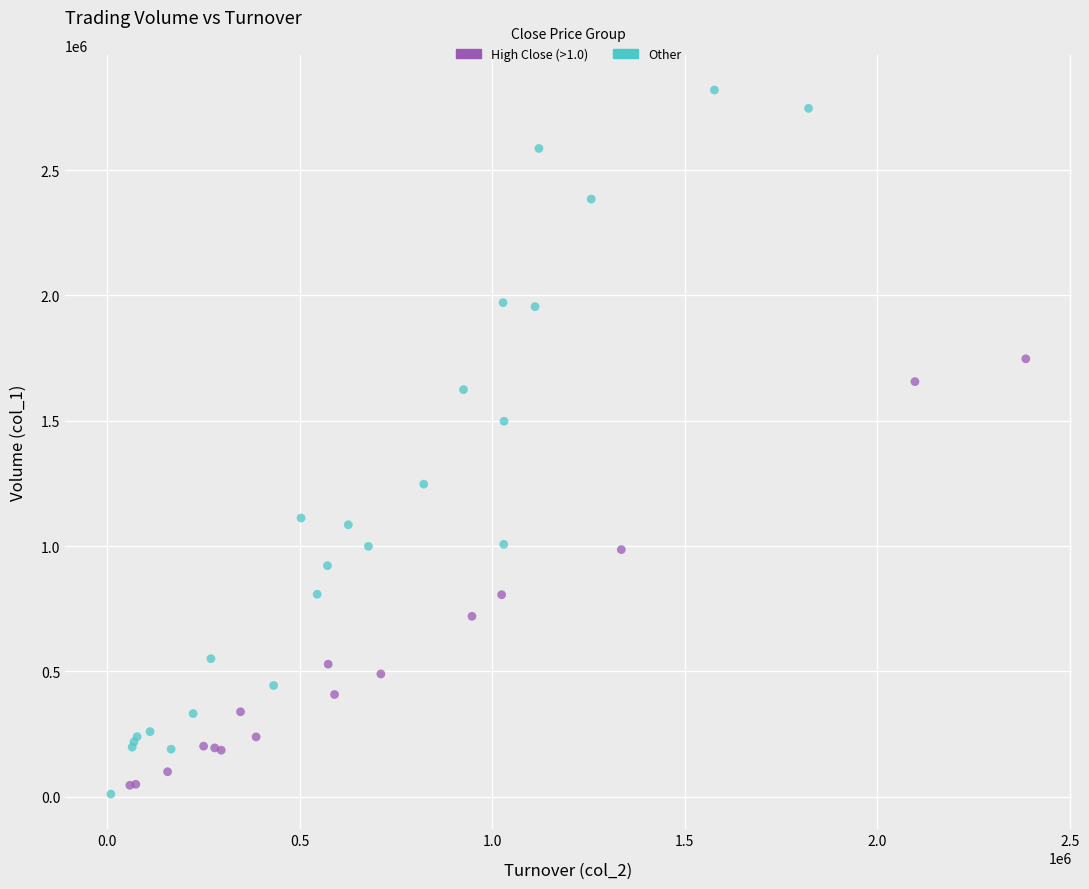

Which series has the widest spread of Y values?

Other